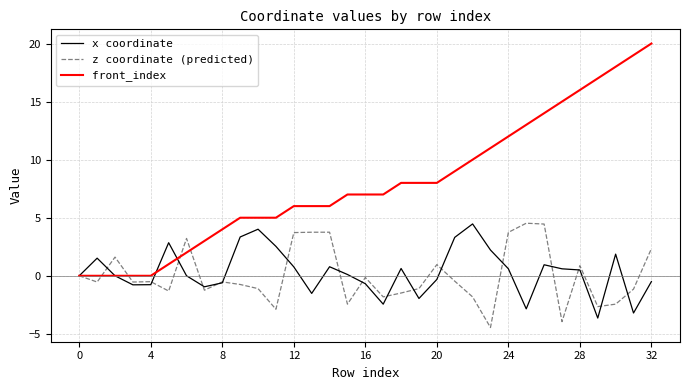

Which series has the largest range (max minus min)?

front_index